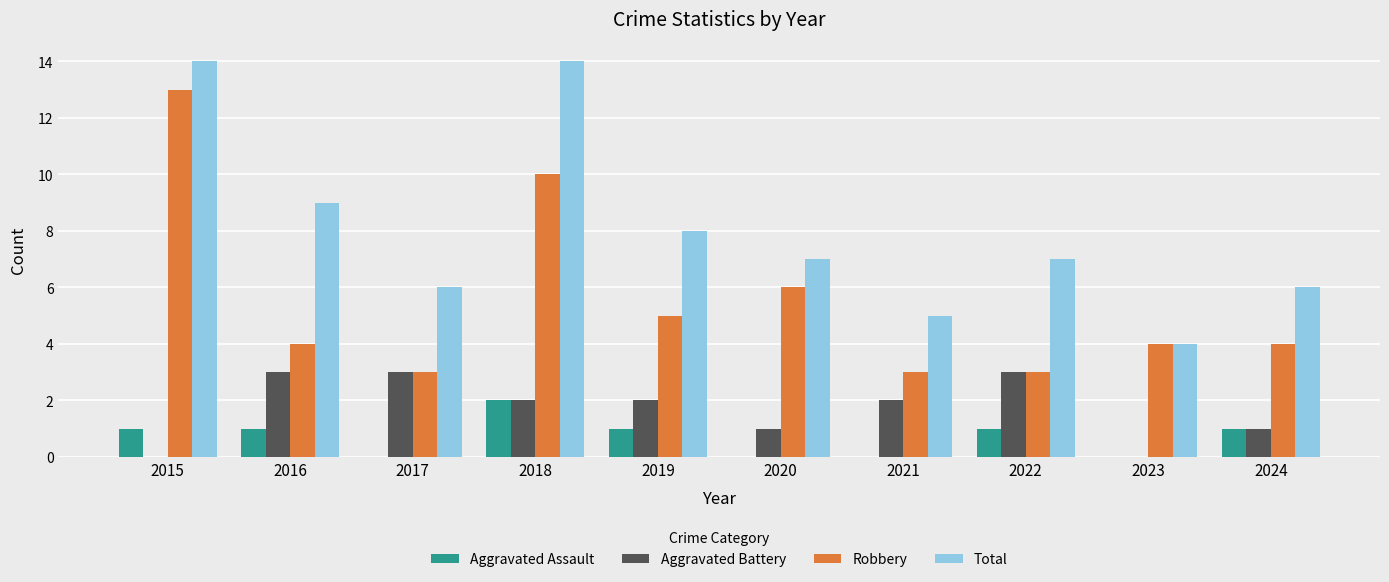

The Aggravated Battery series shows 5 at 2016. True or false?

False